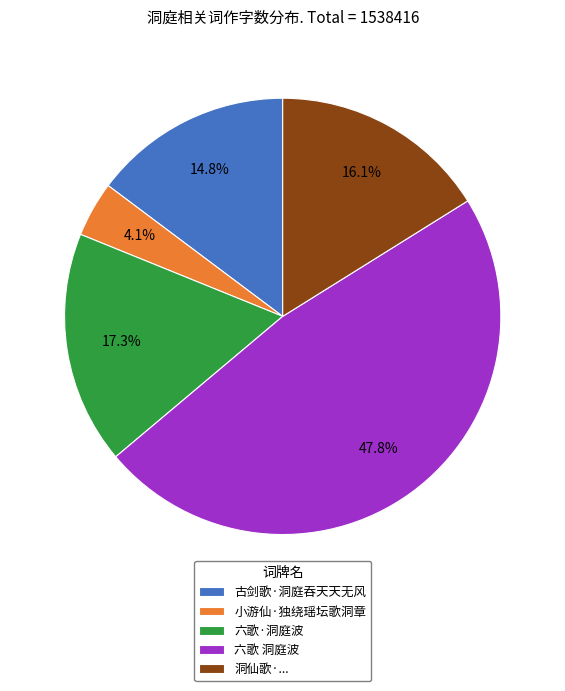

Which slice is the largest?

六歌 洞庭波